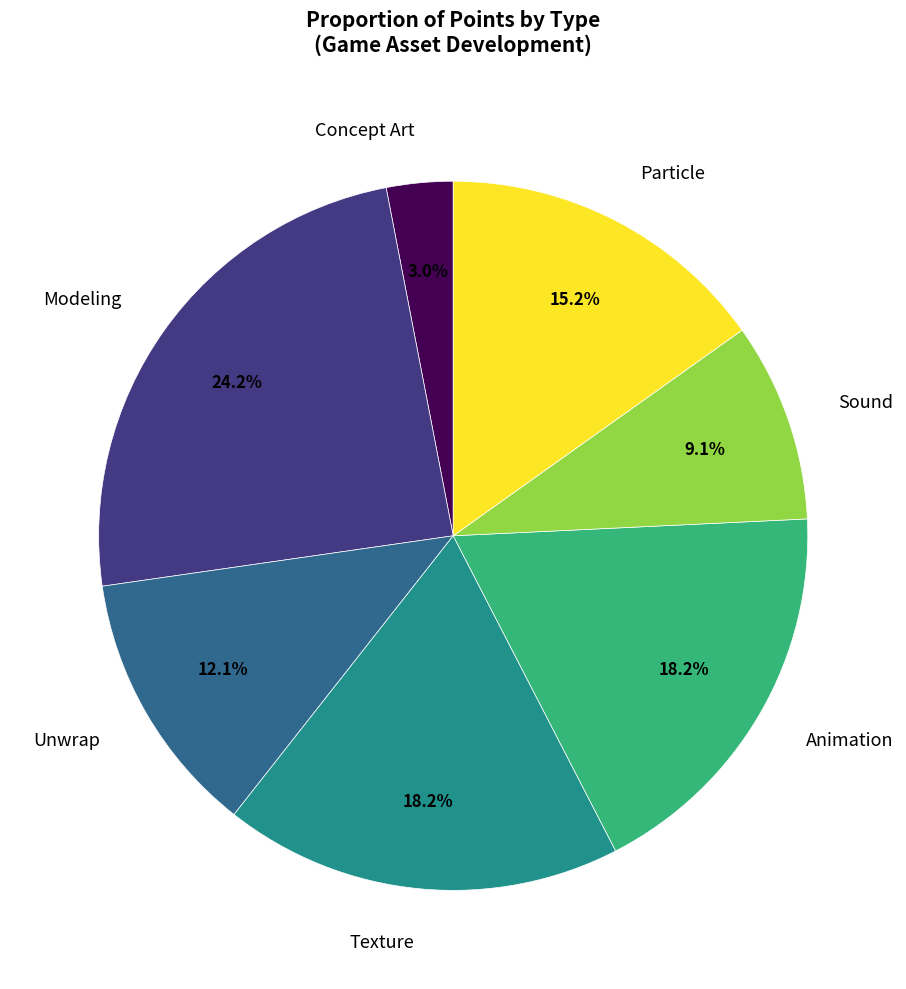

What percentage is NOT represented by Concept Art?

97.0%